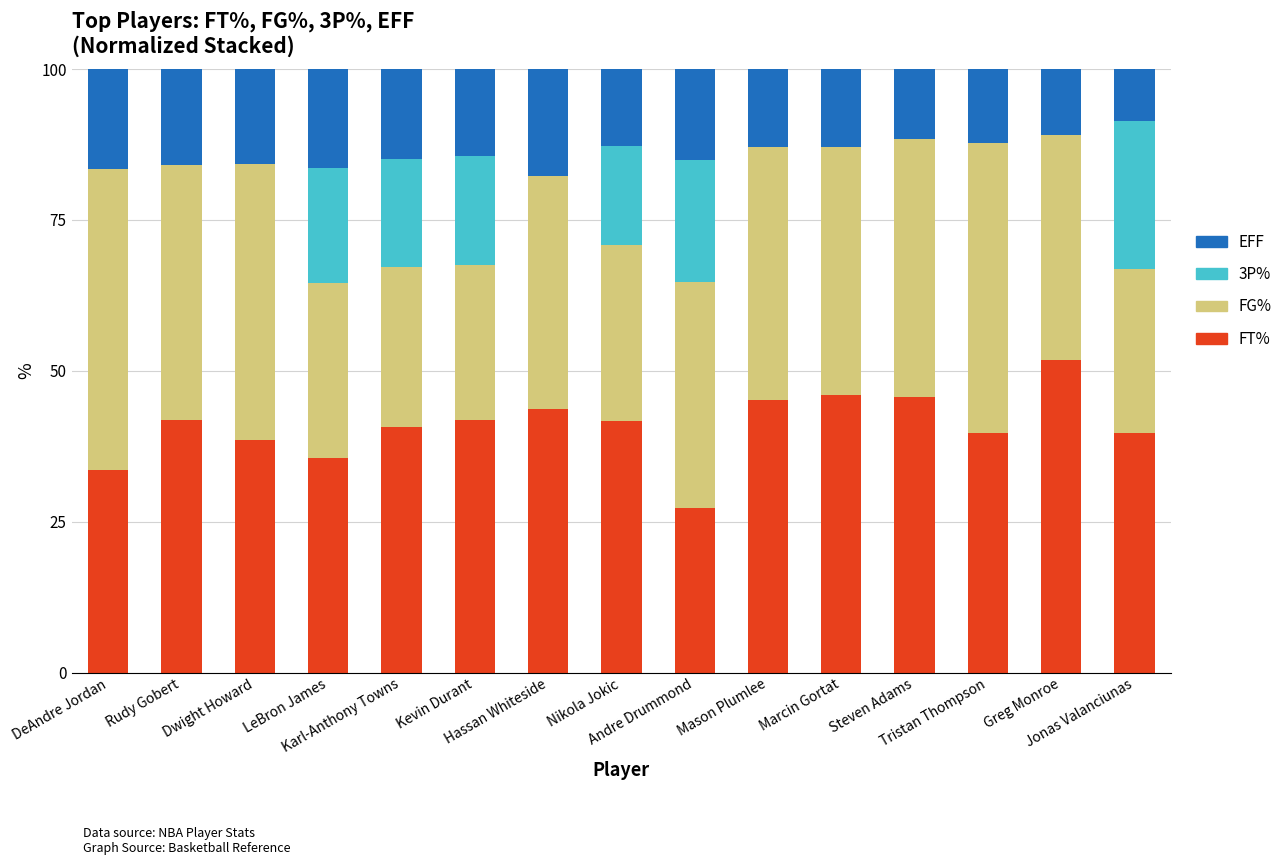

What is the sum of all FT% values?

612.9